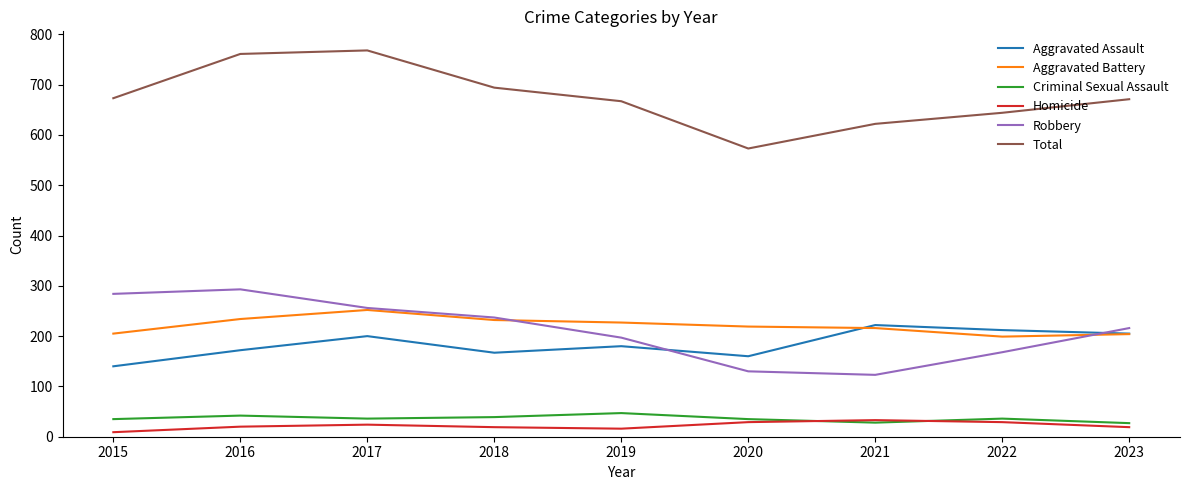

Which label corresponds to the smallest value in the chart?

2015